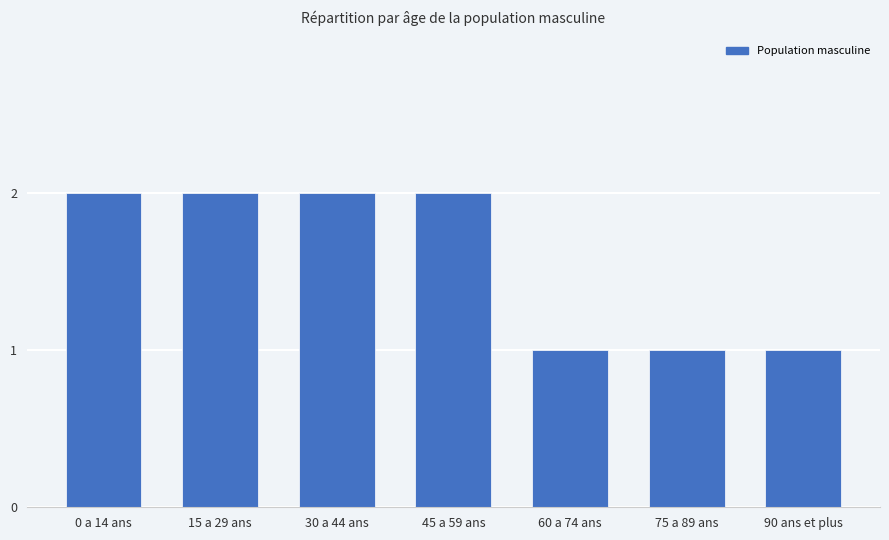

What position from the right is 15 a 29 ans?

6